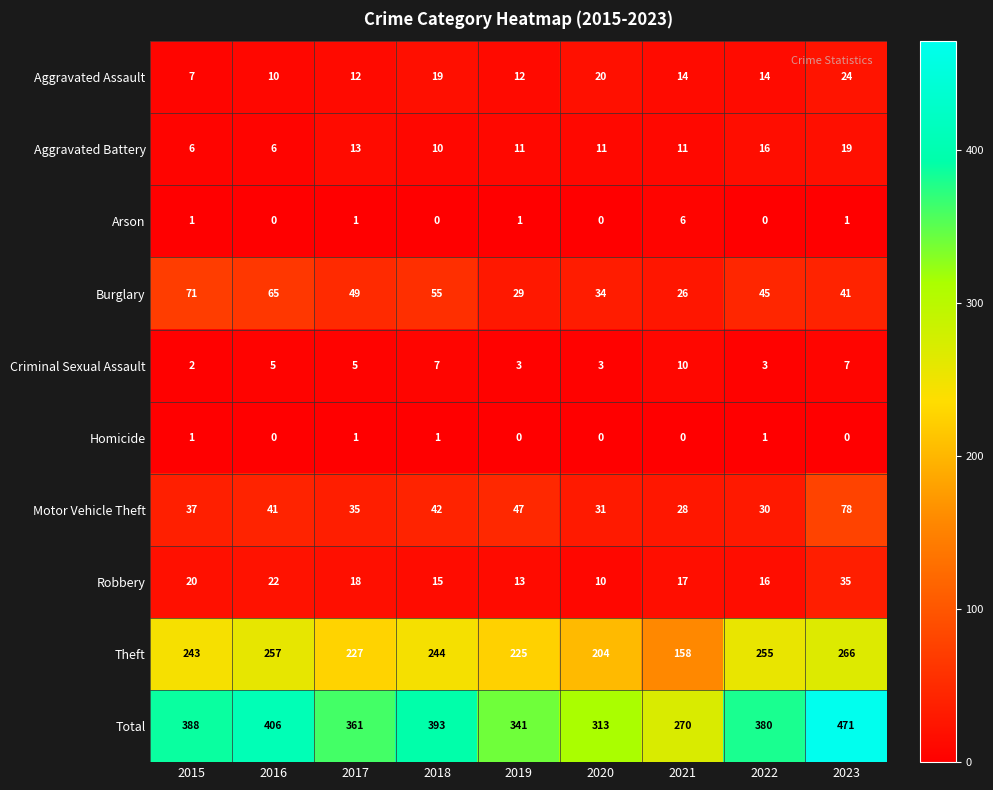

At 2019, list the series in order from smallest to largest.

Homicide, Arson, Criminal Sexual Assault, Aggravated Battery, Aggravated Assault, Robbery, Burglary, Motor Vehicle Theft, Theft, Total